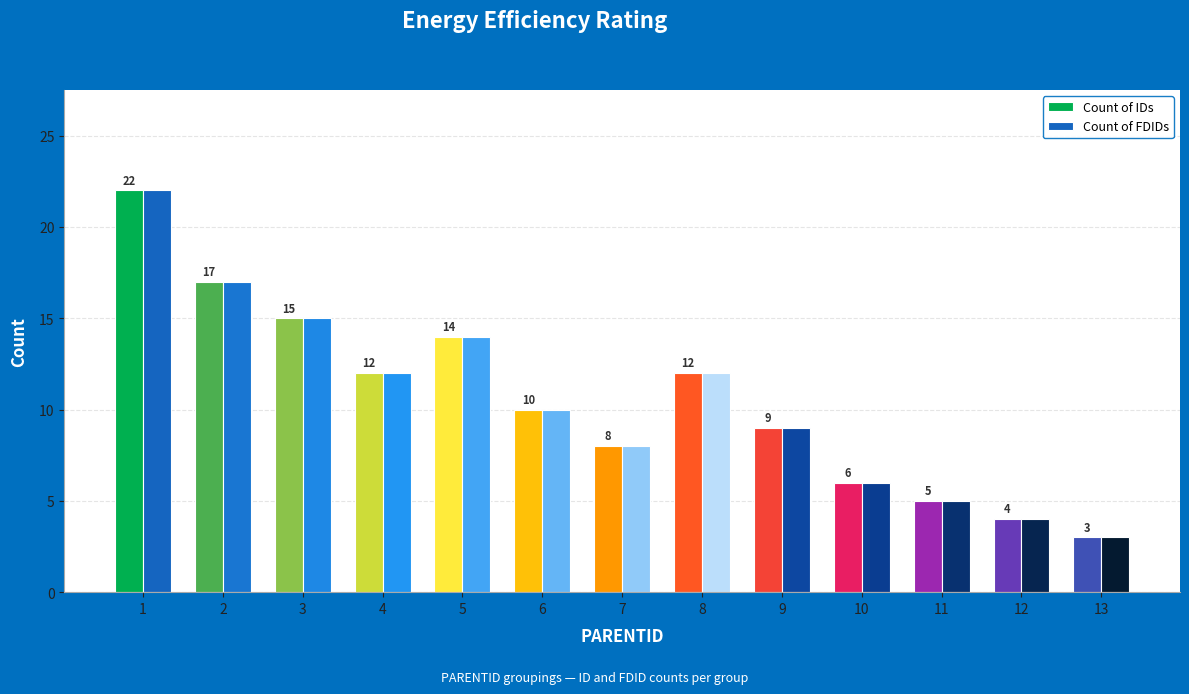

What is the total value across all series at 7?

16